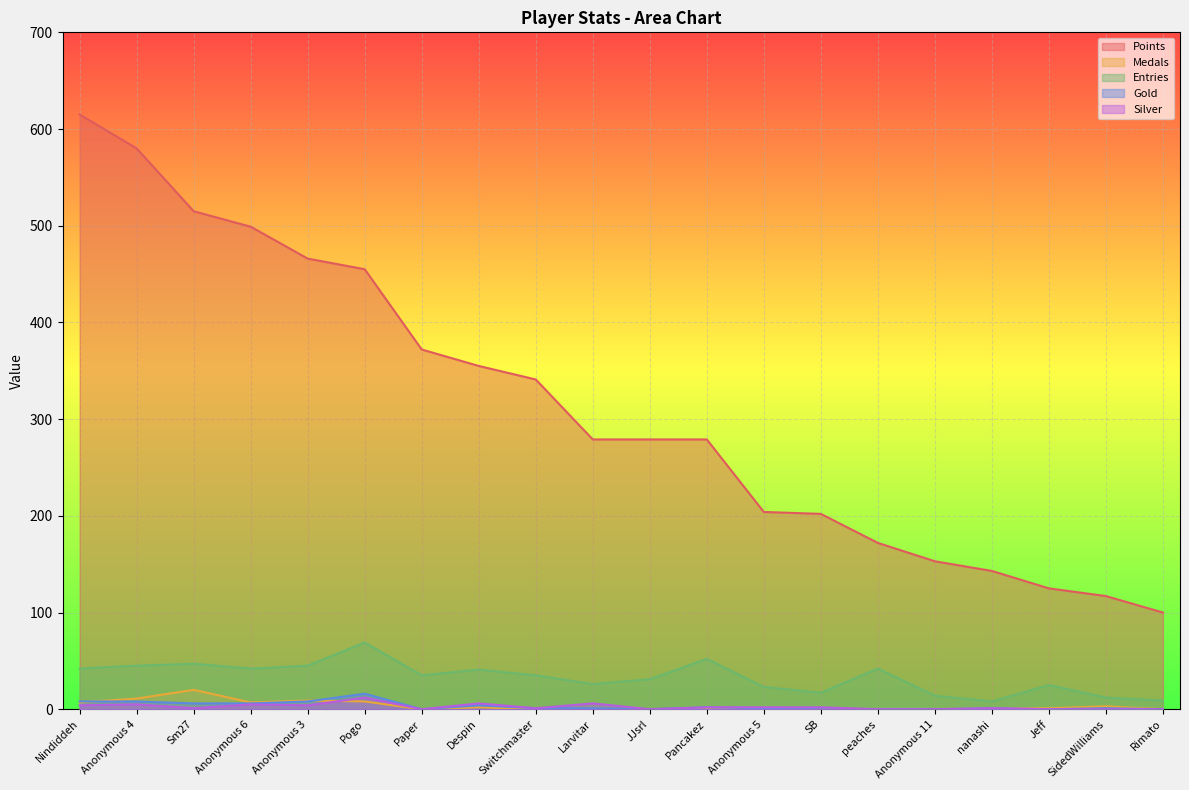

True or false: Entries and Points cross at least once.

False